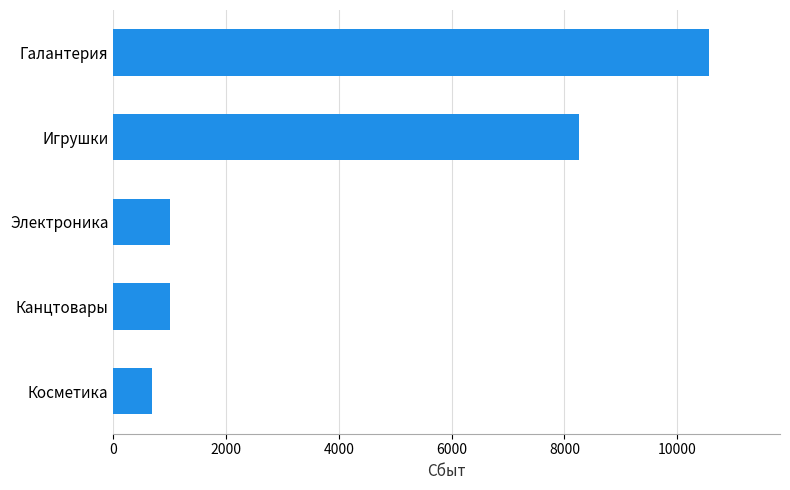

Between Косметика and Галантерия, which is larger?

Галантерия